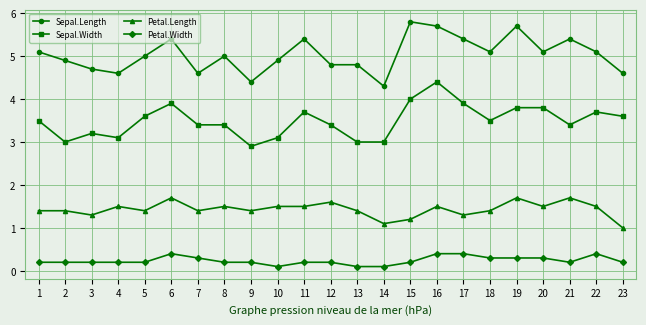

Reading left to right, list all the values displayed in this chart.

Sepal.Length: 5.1	4.9	4.7	4.6	5.0	5.4	4.6	5.0	4.4	4.9	5.4	4.8	4.8	4.3	5.8	5.7	5.4	5.1	5.7	5.1	5.4	5.1	4.6
Sepal.Width: 3.5	3.0	3.2	3.1	3.6	3.9	3.4	3.4	2.9	3.1	3.7	3.4	3.0	3.0	4.0	4.4	3.9	3.5	3.8	3.8	3.4	3.7	3.6
Petal.Length: 1.4	1.4	1.3	1.5	1.4	1.7	1.4	1.5	1.4	1.5	1.5	1.6	1.4	1.1	1.2	1.5	1.3	1.4	1.7	1.5	1.7	1.5	1.0
Petal.Width: 0.2	0.2	0.2	0.2	0.2	0.4	0.3	0.2	0.2	0.1	0.2	0.2	0.1	0.1	0.2	0.4	0.4	0.3	0.3	0.3	0.2	0.4	0.2